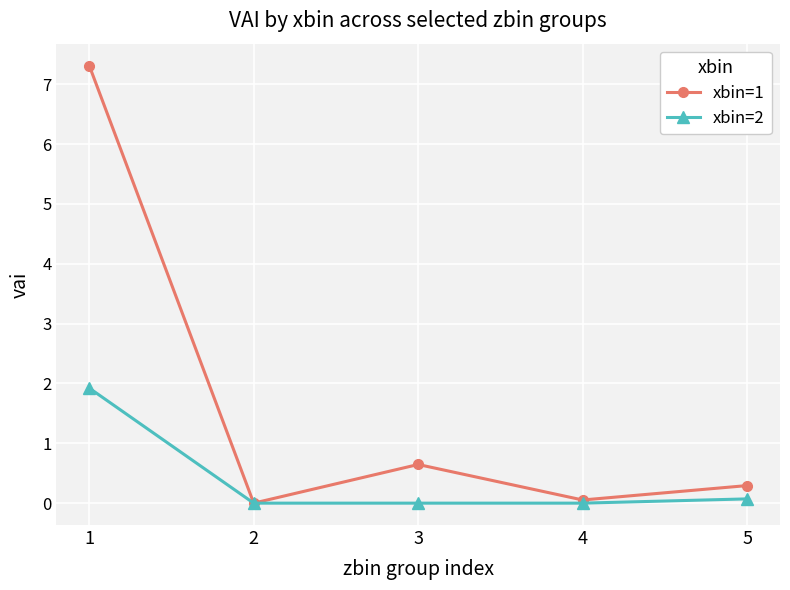

At how many categories does at least one series exceed 6?

1